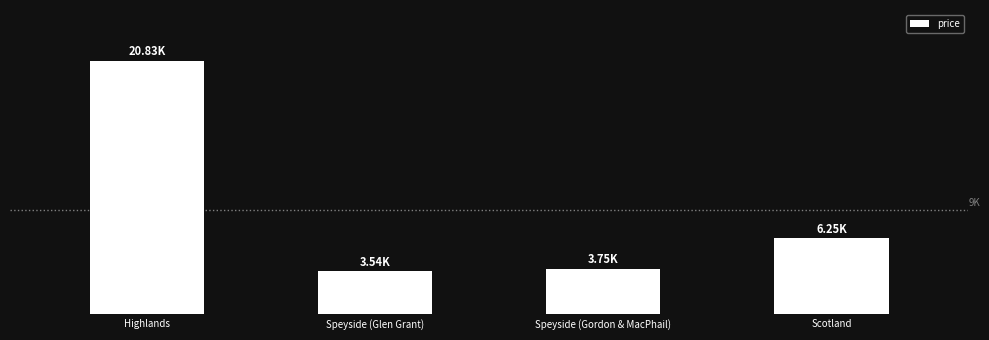

What is the difference between the values at Speyside (Glen Grant) and Speyside (Gordon & MacPhail)?

208